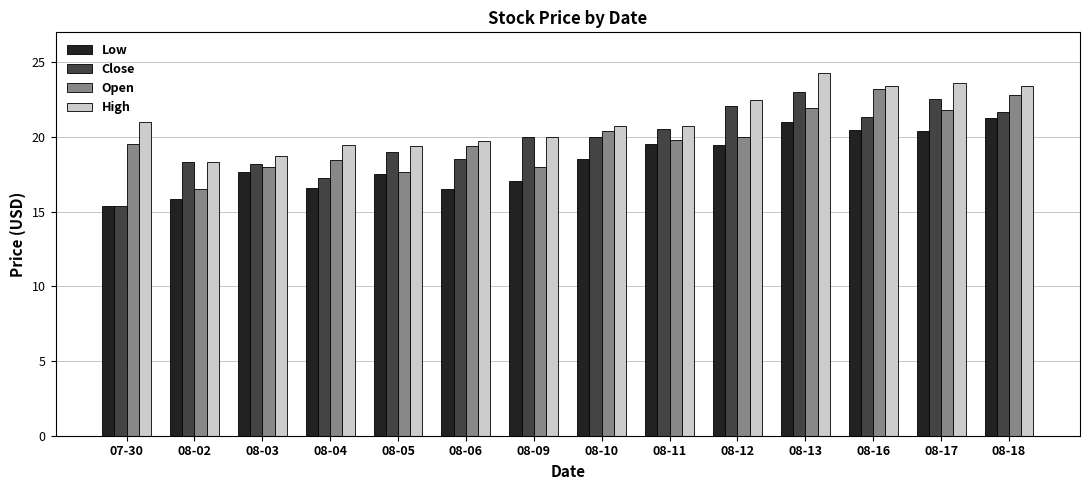

What is the difference between the maximum and minimum values in the Low series?

5.9